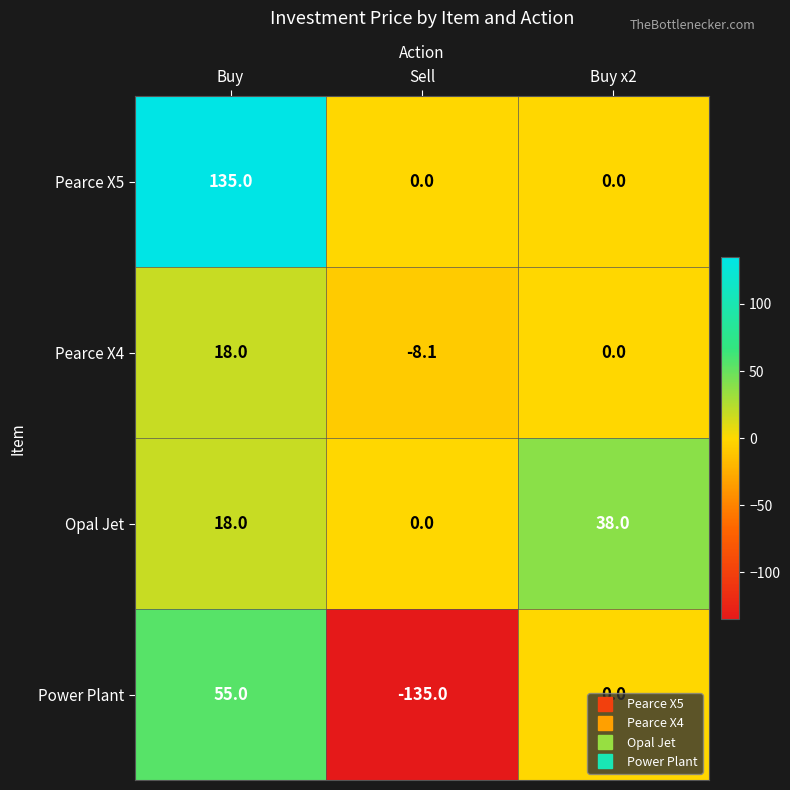

What value does the Pearce X4 series have at Sell?

-8.1